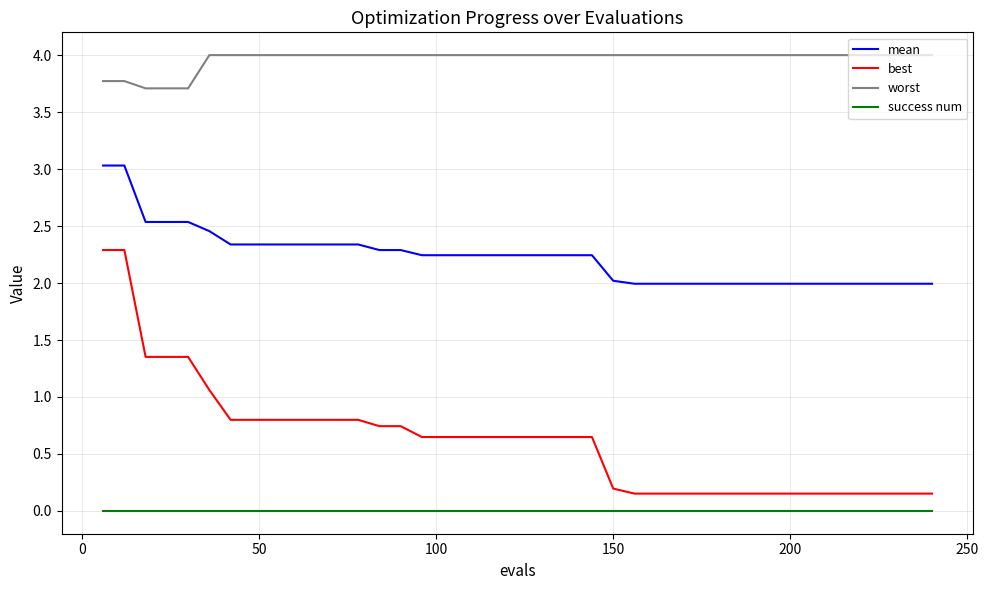

What is the highest value of the worst series?

4.0